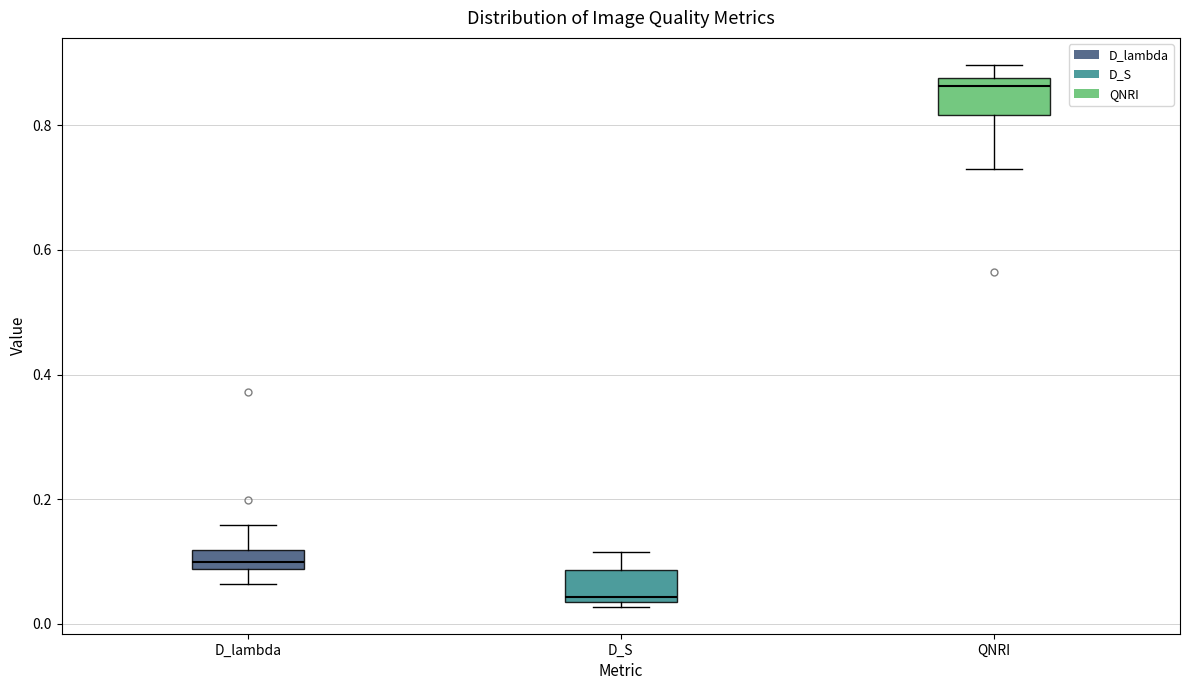

Reading left to right, transcribe this box plot: for each box, give where its median line is, the range the box spans, and where its two whiskers end, as read against the y-axis. The values are not printed on the chart, so give them approximately, as read against the axis.

D_lambda: median 0.10, box 0.08 to 0.12, whiskers 0.06 to 0.16
D_S: median 0.04 (just above the box's lower edge), box 0.04 to 0.08, whiskers 0.02 to 0.12
QNRI: median 0.86, box 0.82 to 0.88, whiskers 0.74 to 0.90